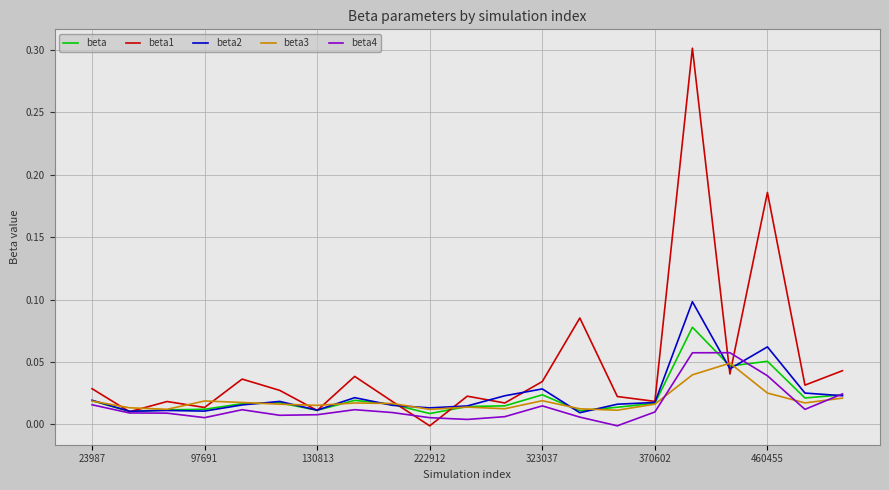

Which series has the largest total across all categories?

beta1